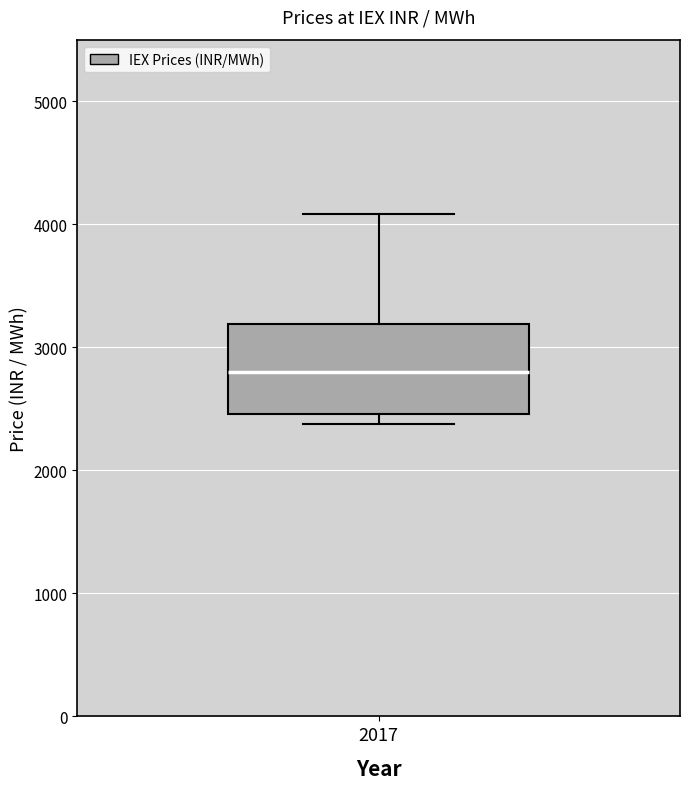

Read this box plot against the y-axis: the position of the median line, the range covered by the box, and the ends of both whiskers. The values are not printed on the chart, so give them approximately, as read against the axis.

median 2800, box 2500 to 3200, whiskers 2400 to 4100